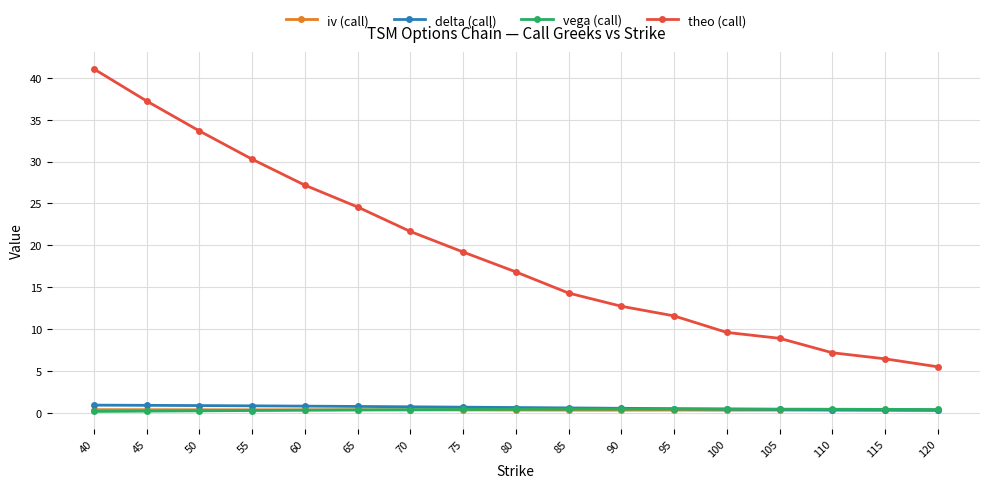

What are all the series names shown in the legend?

iv (call), delta (call), vega (call), theo (call)